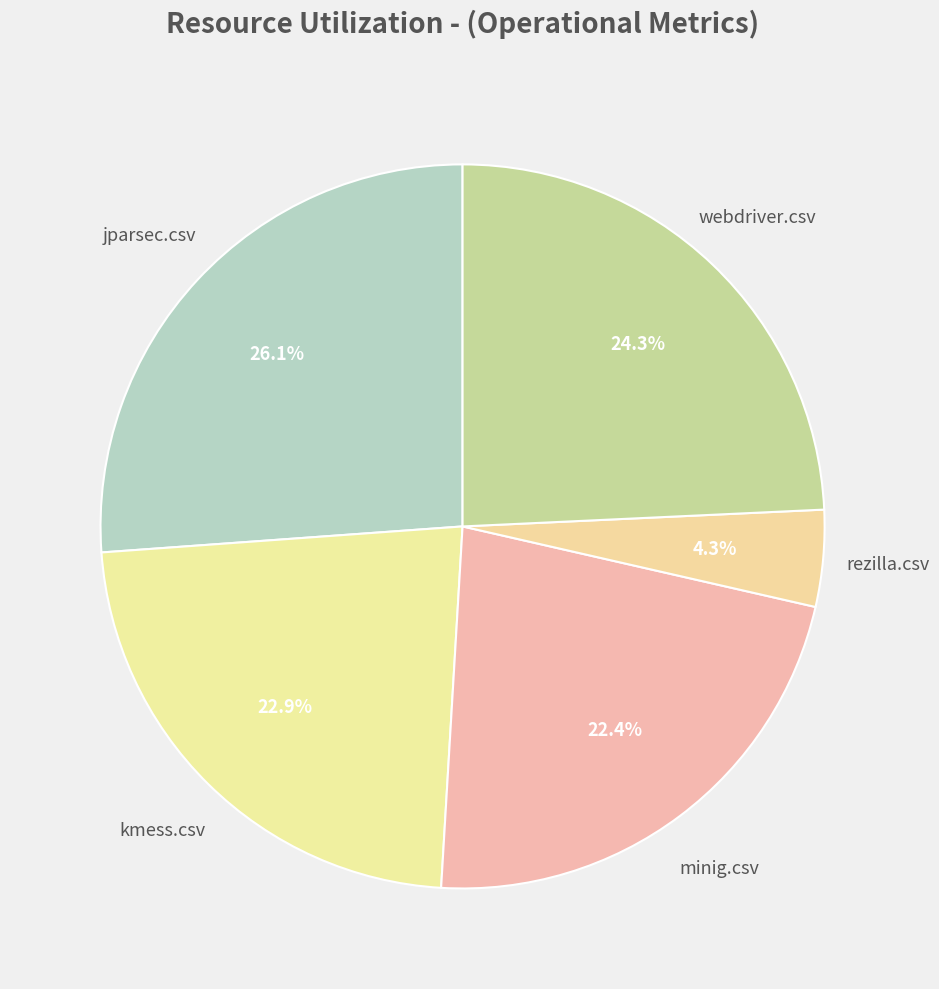

Is there any slice that represents more than half of the pie?

No